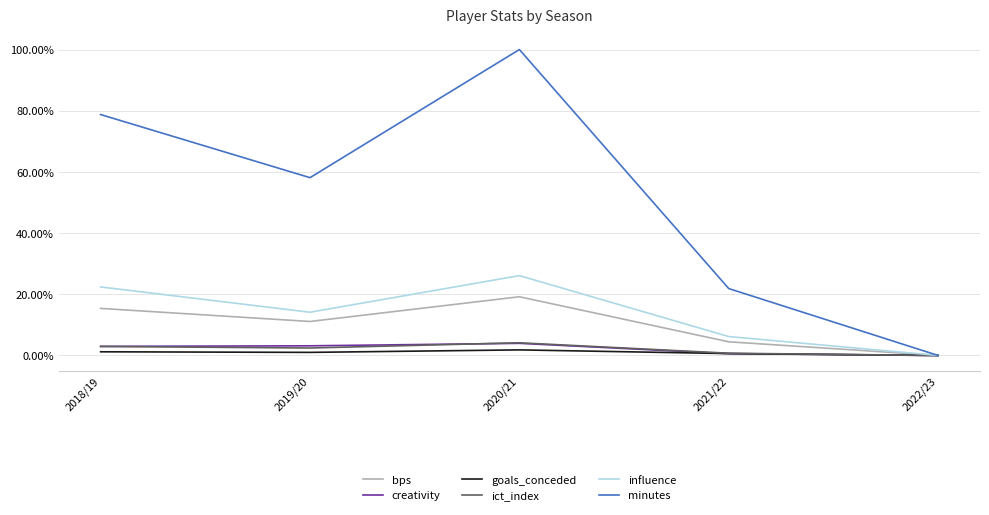

What is the difference between the second highest and second lowest values in the bps series?

10.9